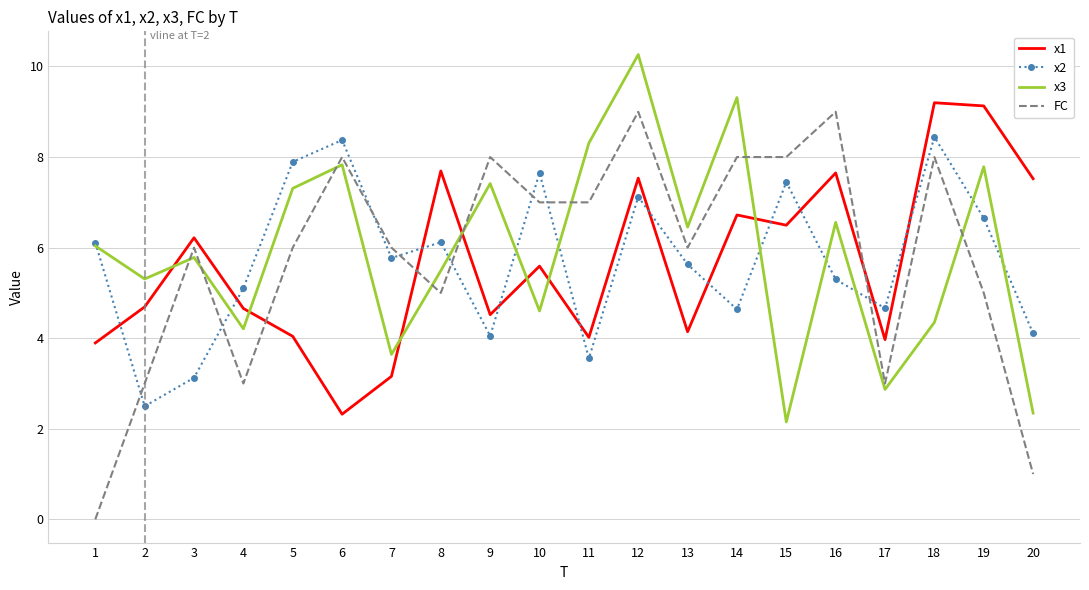

What is the total value across all series at 4?

17.0